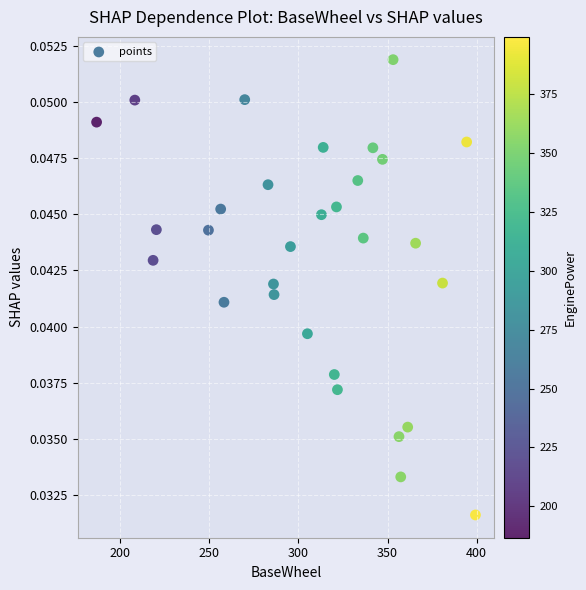

What is the range of X values (max minus min)?

212.7